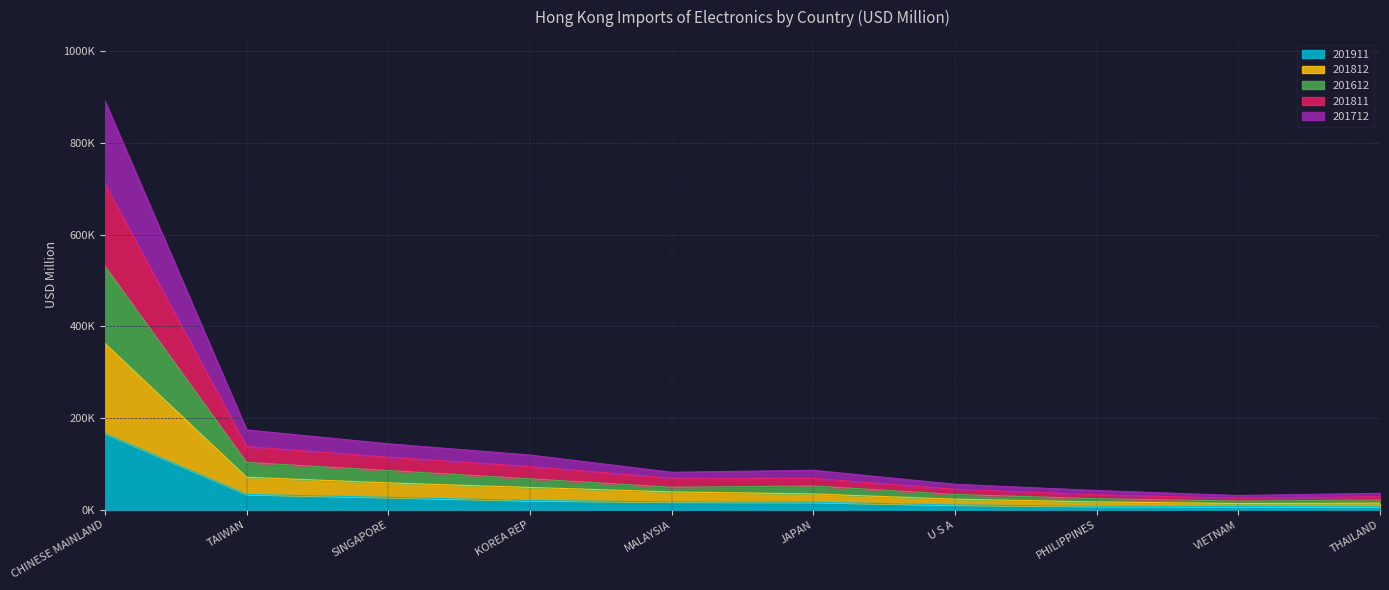

What are all the series names shown in the legend?

201911, 201812, 201612, 201811, 201712